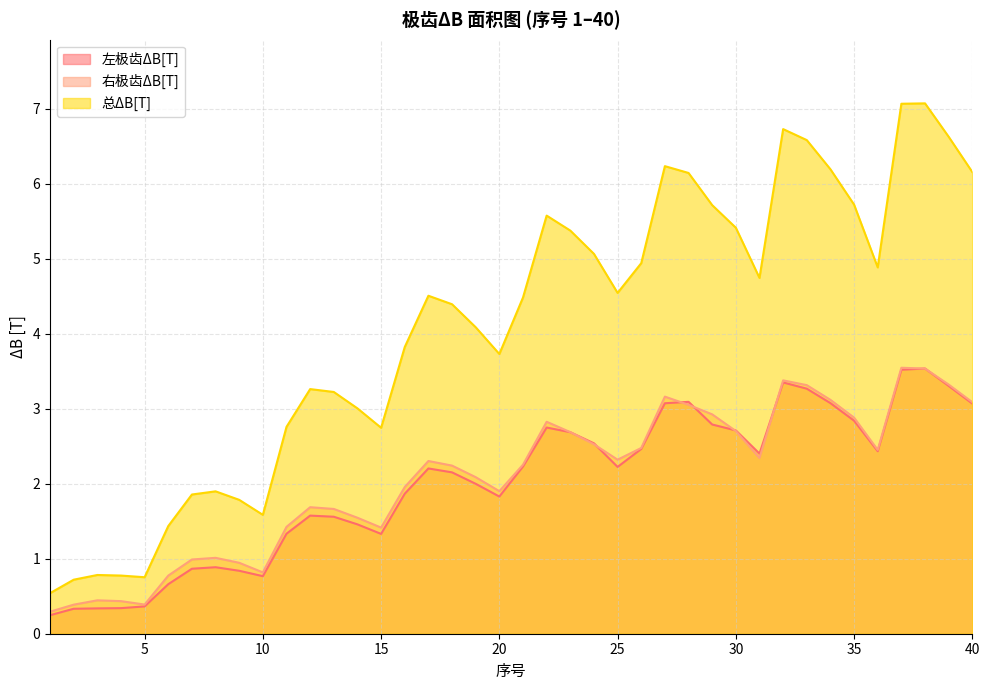

Between 8 and 19, which is larger?

19